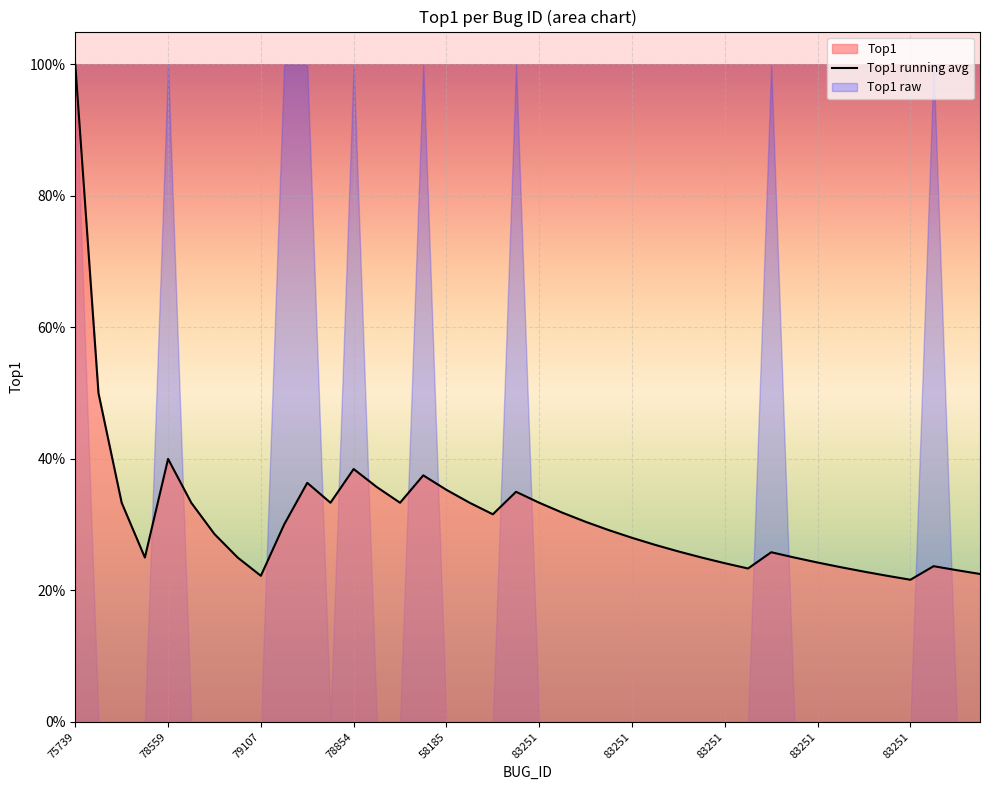

True or false: there are more than 2 points higher than both neighbors.

True